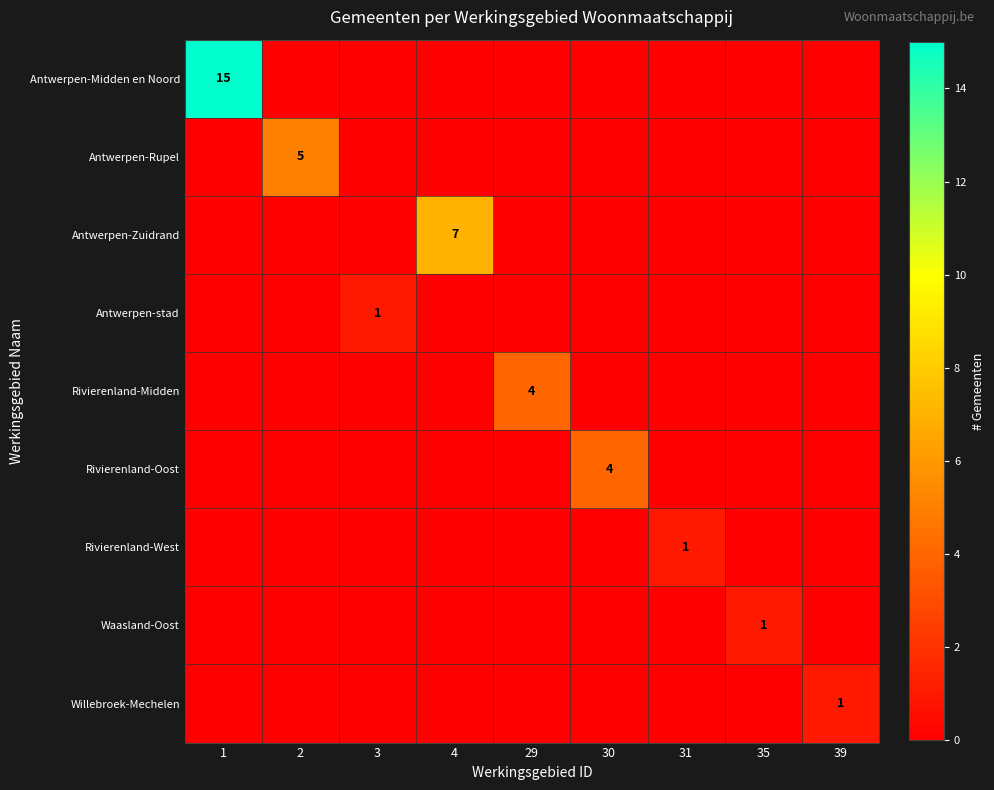

What is the difference between the highest and lowest values at 1?

15